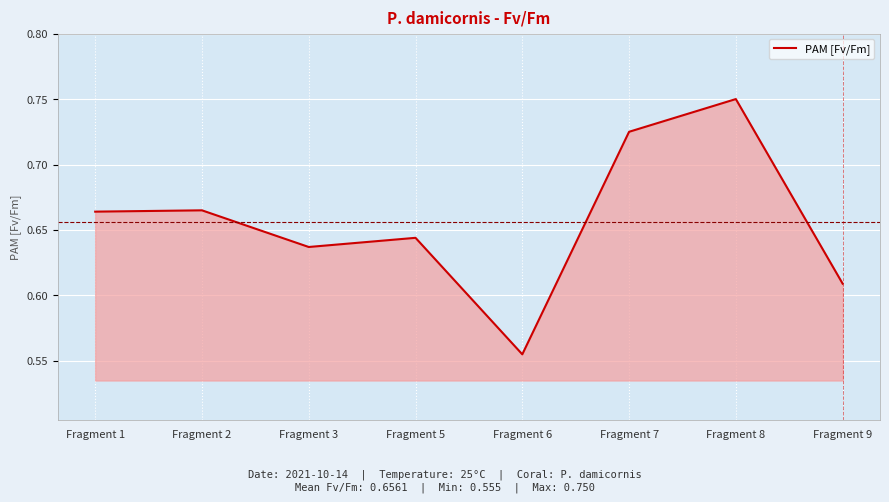

At which category does the data reach its first local valley?

Fragment 3